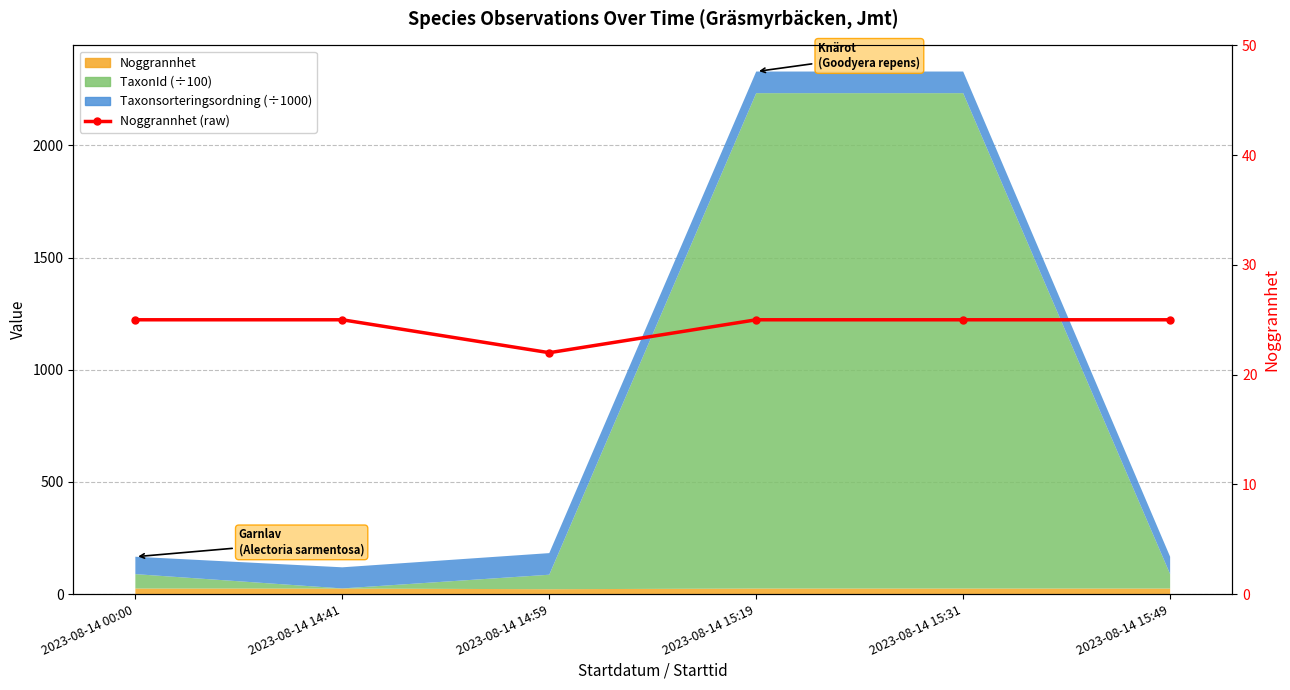

Rank the categories by value from highest to lowest.

2023-08-14 00:00, 2023-08-14 14:41, 2023-08-14 15:19, 2023-08-14 15:31, 2023-08-14 15:49, 2023-08-14 14:59